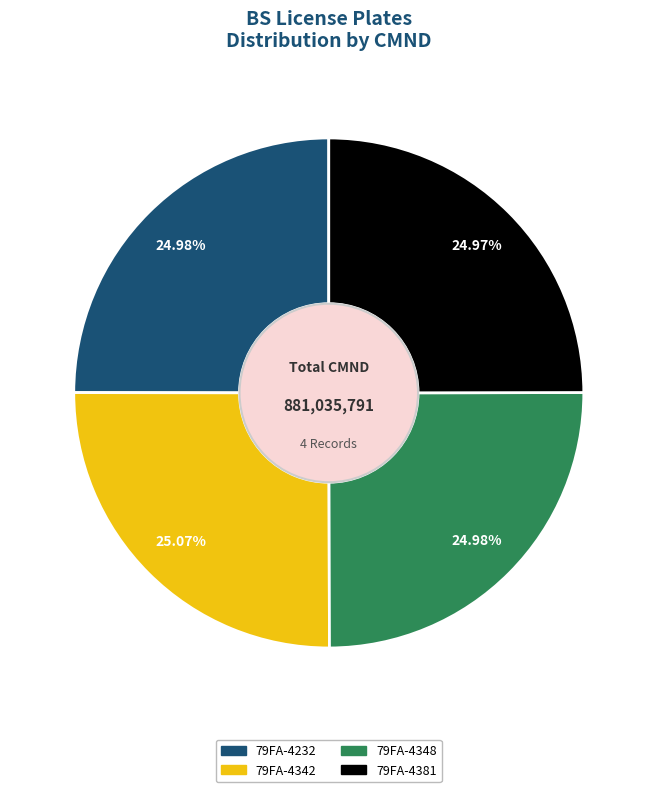

Approximately how many times larger is the value at 79FA-4381 compared to 79FA-4342?

1.0